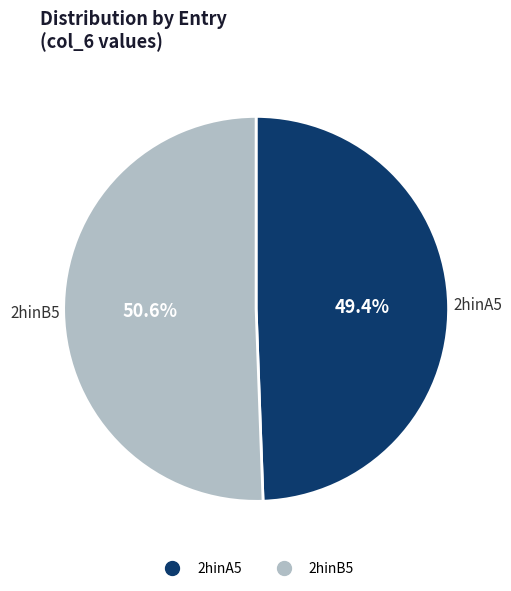

Which slice is the largest?

2hinB5